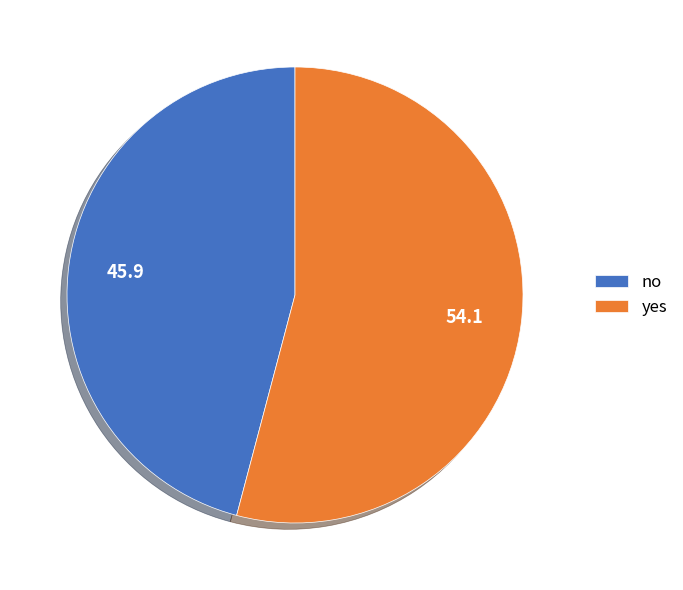

Is no the majority of the pie?

No